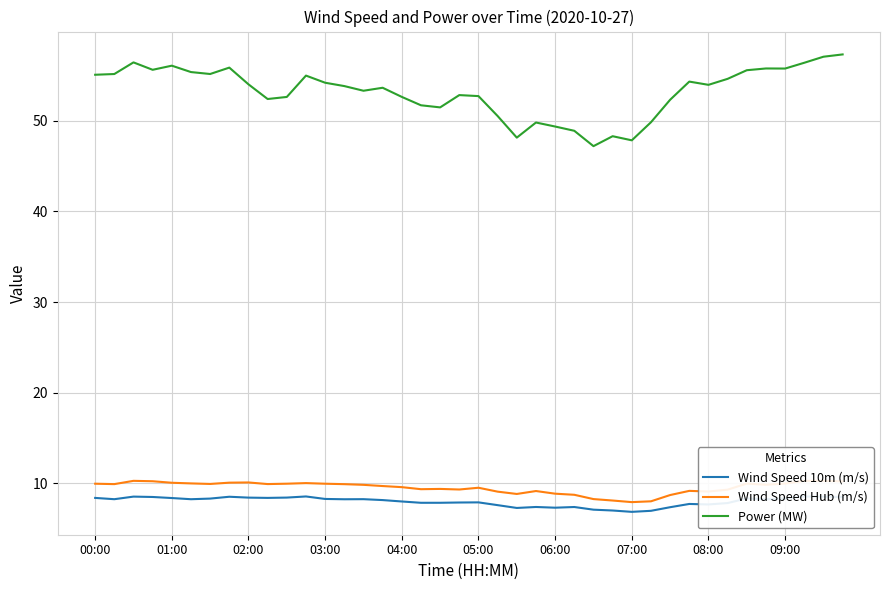

True or false: Power (MW) and Wind Speed 10m (m/s) intersect in this chart.

False